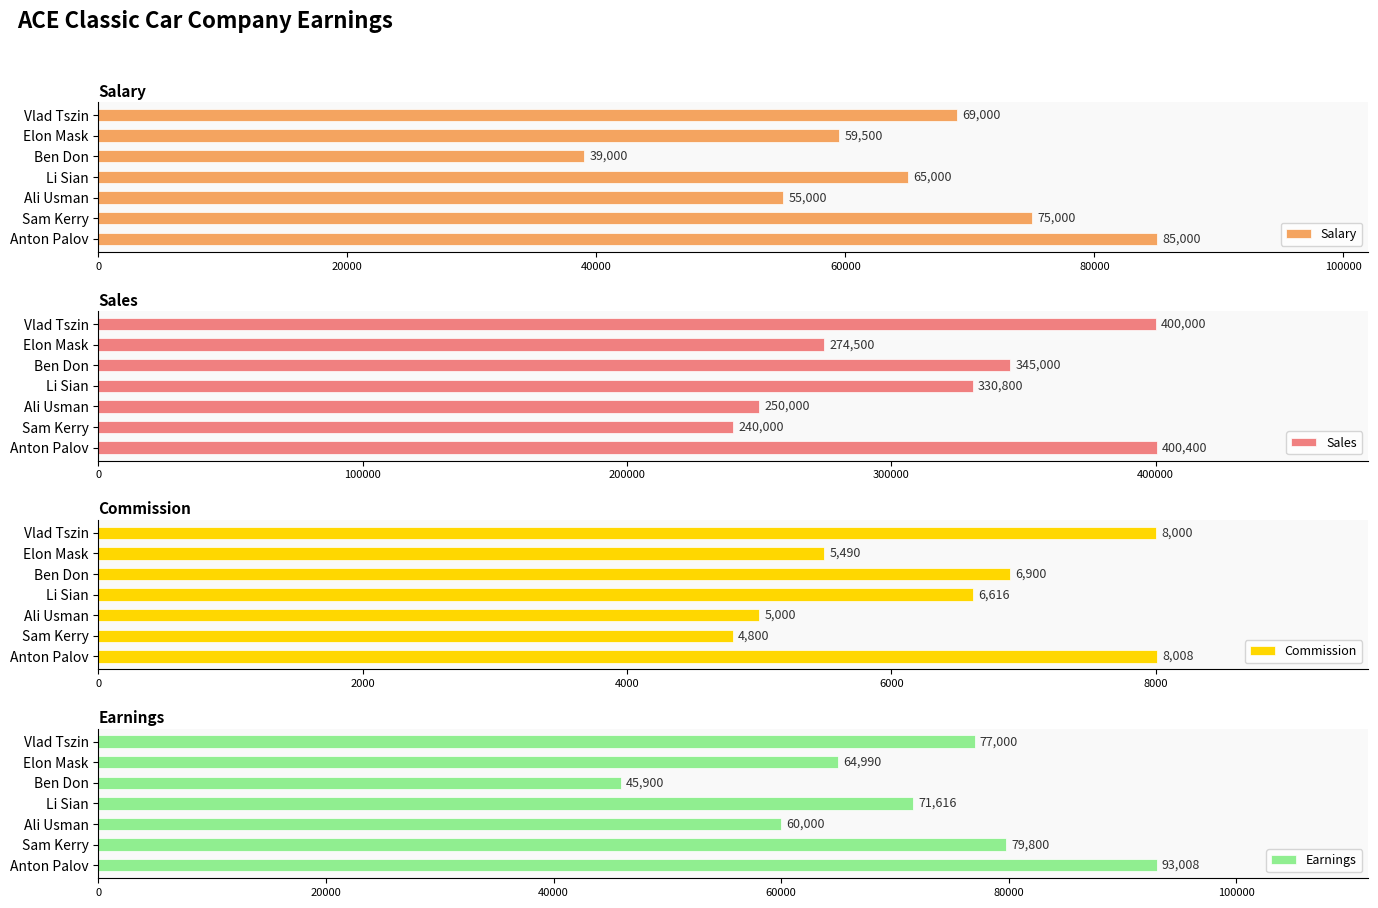

How many series are shown in this chart?

4